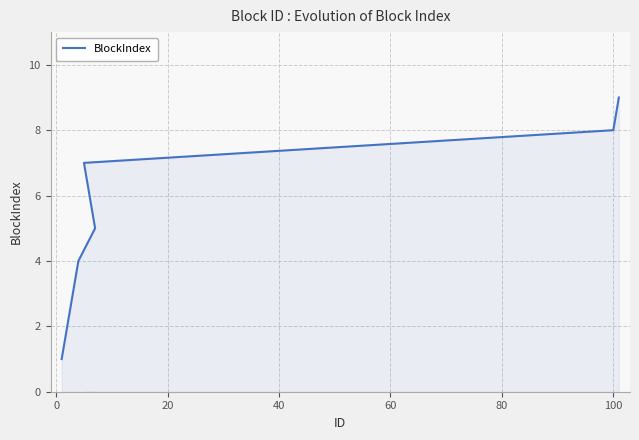

What is the minimum value shown in the chart?

1